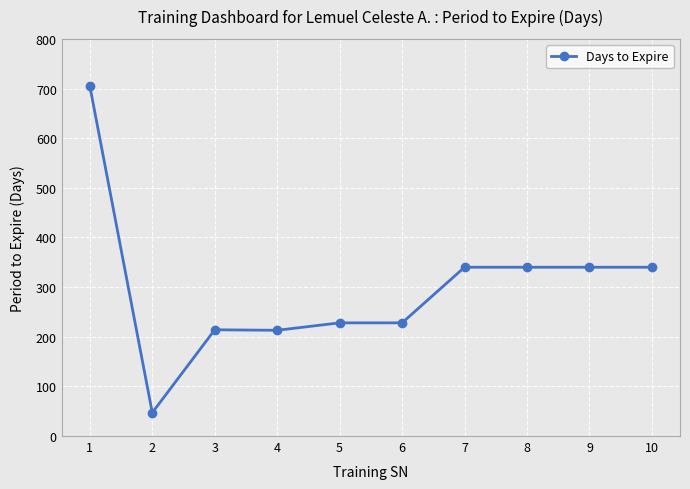

Read the value at 2.

47